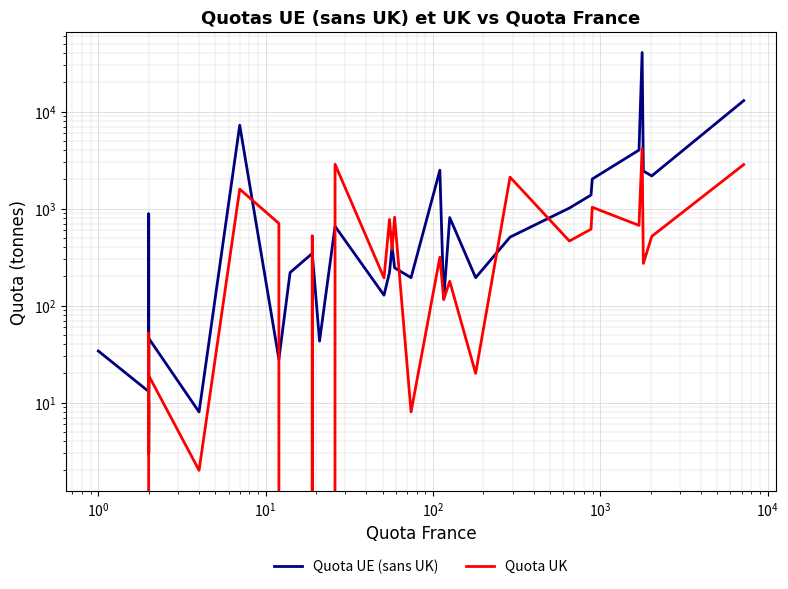

Reading right to left, extract all data points from this chart.

Quota UE (sans UK): 12987	2172	2443	40688	4012	2019	1380	1013	508	194	808	116	2488	194	245	412	220	128	657	43	345	219	28	7239	8	46	3	881	304	13	34
Quota UK: 2845	517	272	4172	671	1032	613	463	2111	20	178	116	316	8	815	378	774	193	2865	0	526	0	703	1587	2	19	3	52	5	10	0